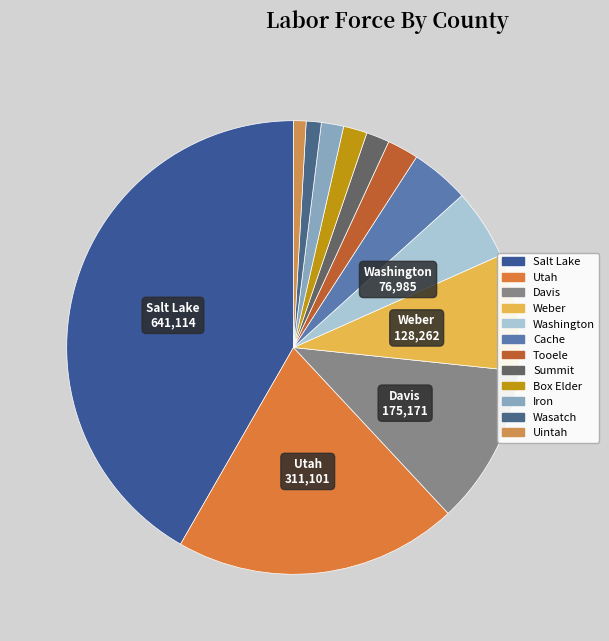

Which slice is the smallest?

Uintah County